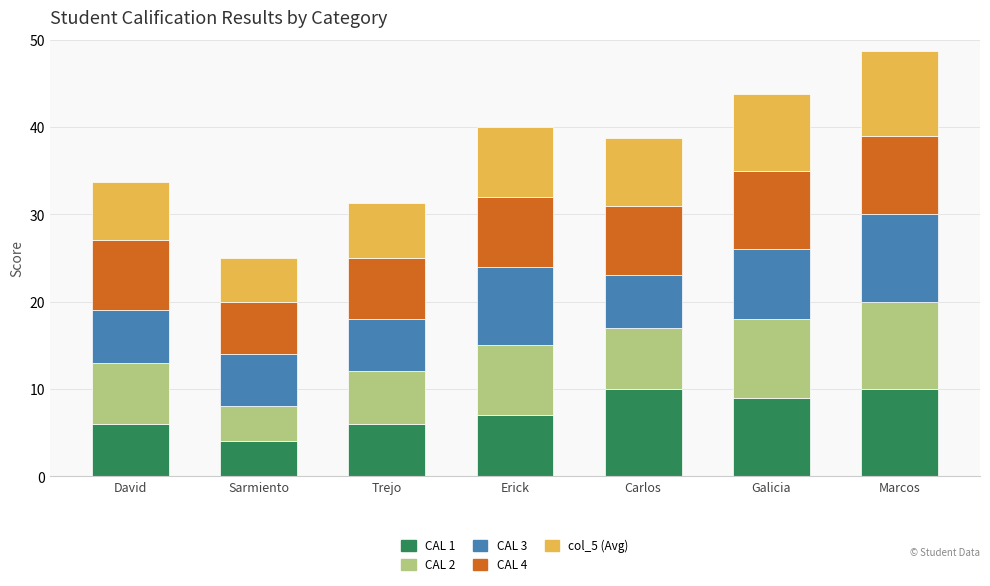

What is the total value across all series at Erick?

40.0